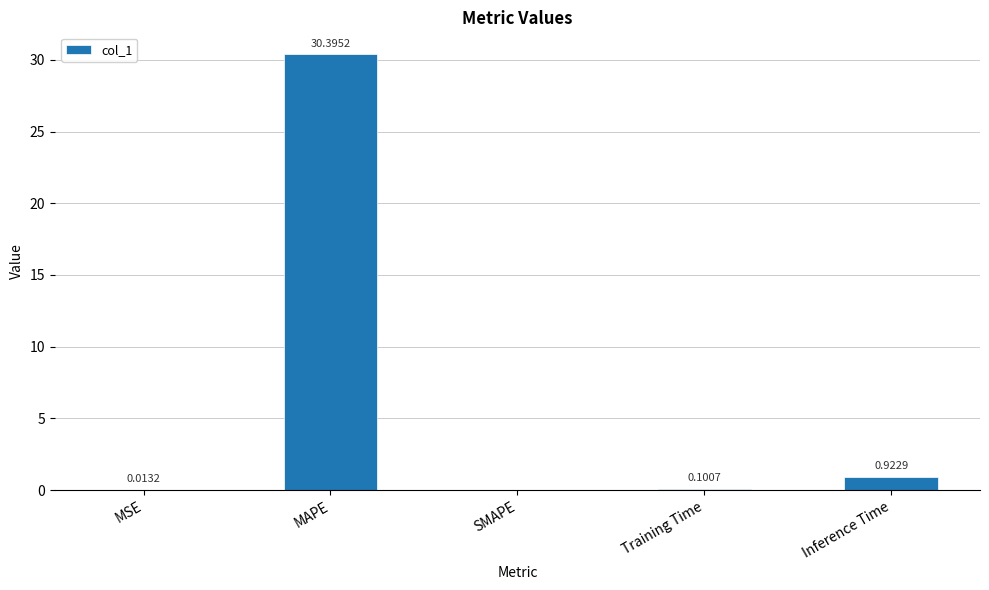

What is the average value?

6.3